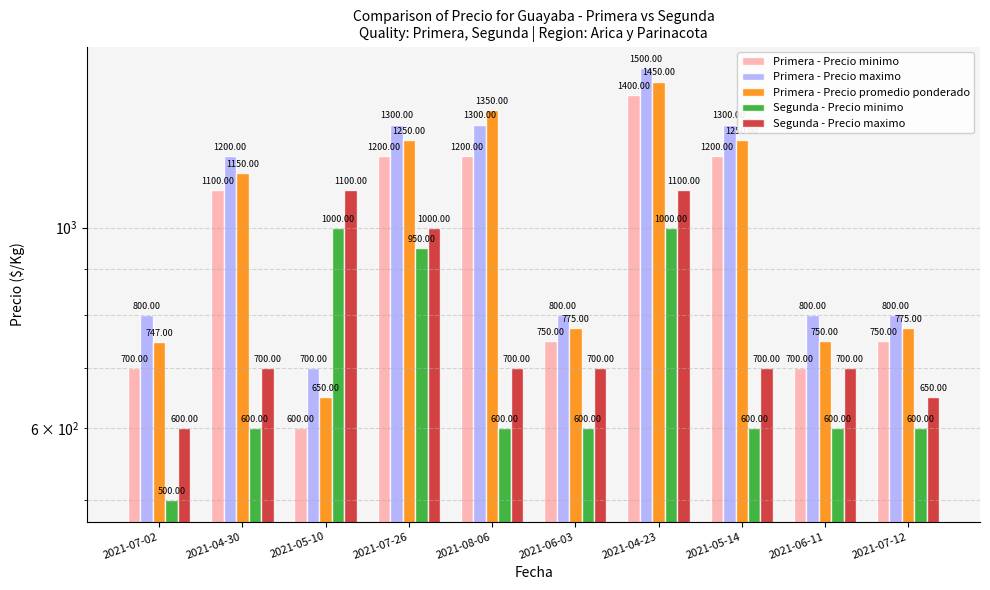

Reading left to right, list all the values displayed in this chart.

Primera - Precio minimo: 700	1100	600	1200	1200	750	1400	1200	700	750
Primera - Precio maximo: 800	1200	700	1300	1300	800	1500	1300	800	800
Primera - Precio promedio ponderado: 747	1150	650	1250	1350	775	1450	1250	750	775
Segunda - Precio minimo: 500	600	1000	950	600	600	1000	600	600	600
Segunda - Precio maximo: 600	700	1100	1000	700	700	1100	700	700	650